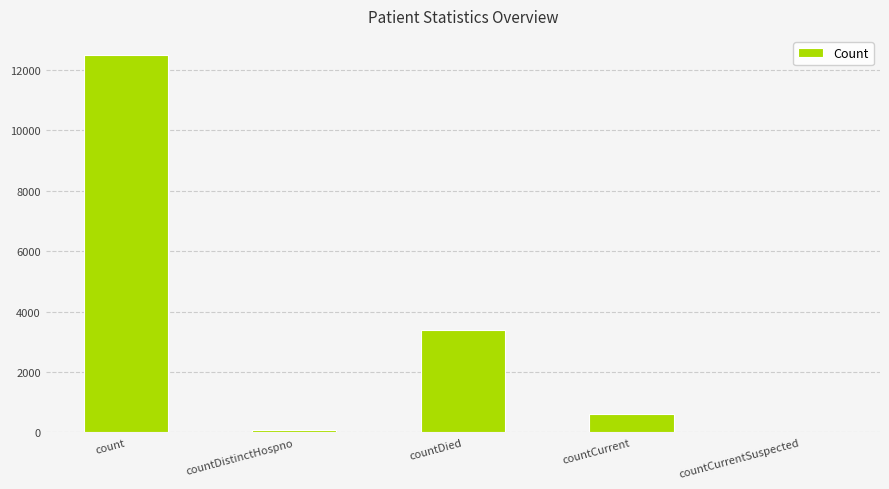

What is the sum of all values?

16580